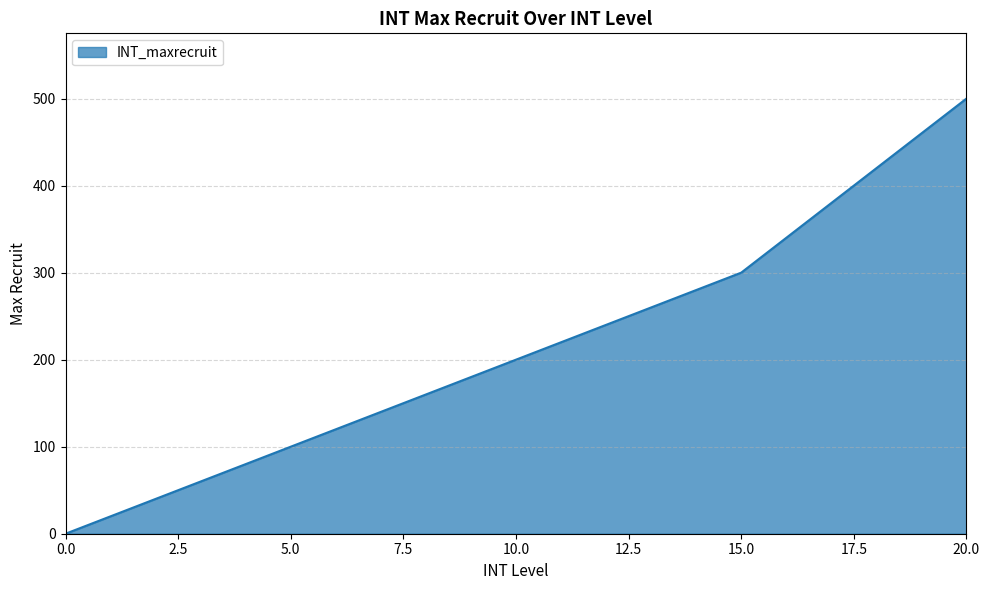

What is the difference between the maximum and minimum values?

500